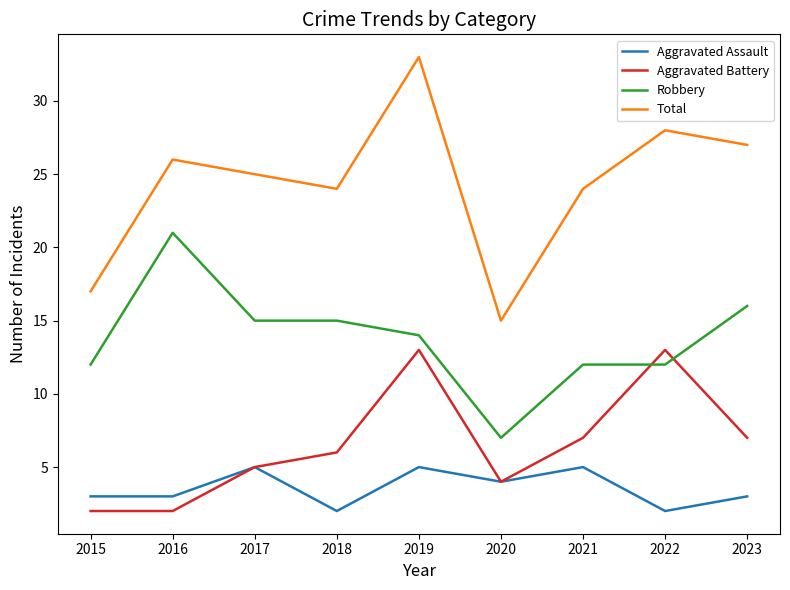

What is the highest value of the Aggravated Assault series?

5